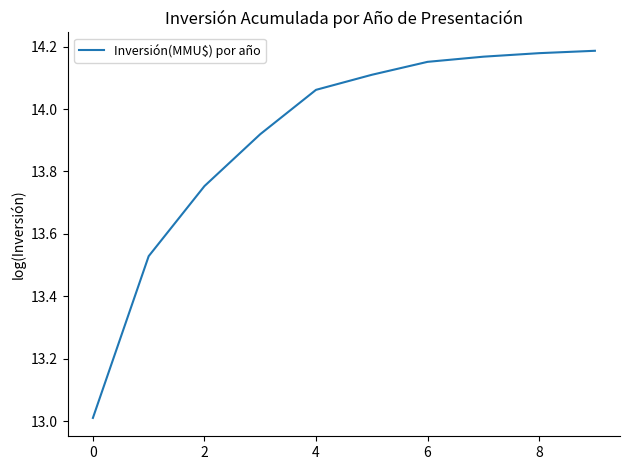

What is the smallest value displayed?

13.0